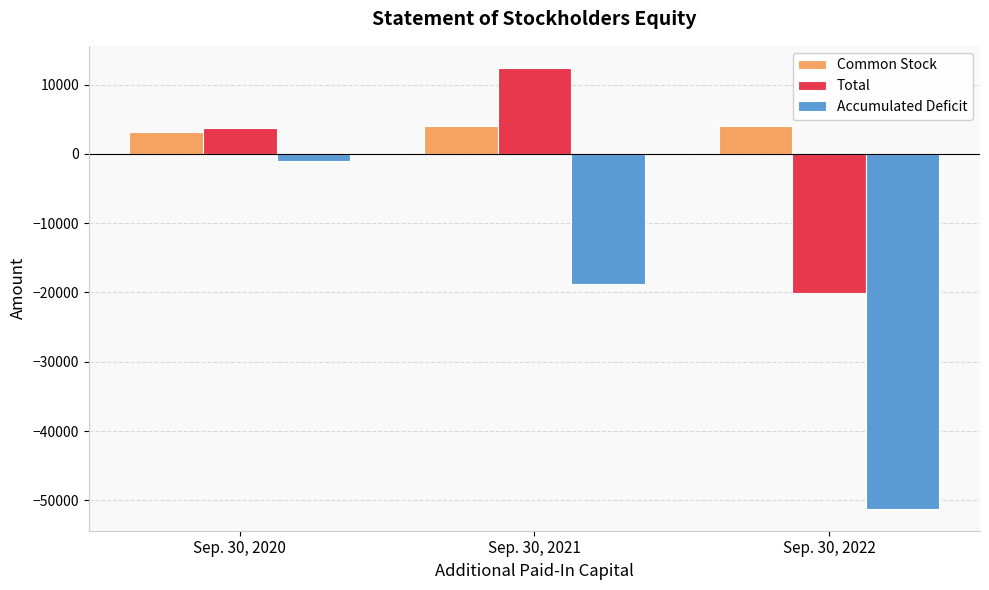

What is the difference between the maximum and minimum values in the Accumulated Deficit series?

50171